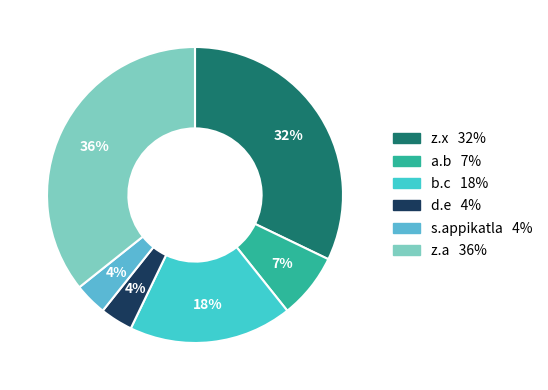

The z.x slice represents 39% of the pie. True or false?

False